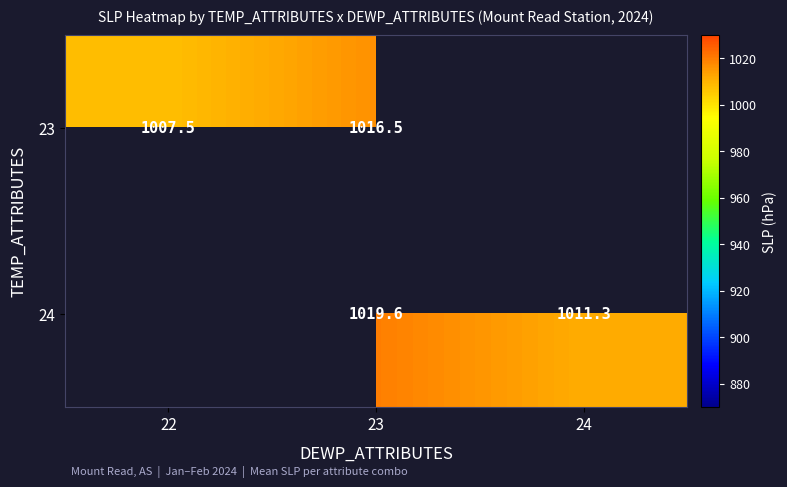

What is the minimum value shown in the chart?

1007.5